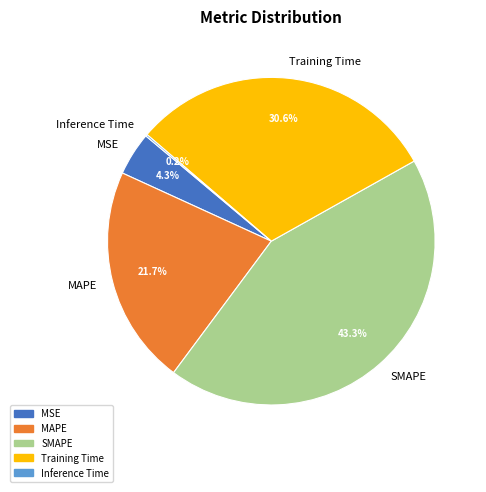

Which has a higher value, MAPE or Training Time?

Training Time